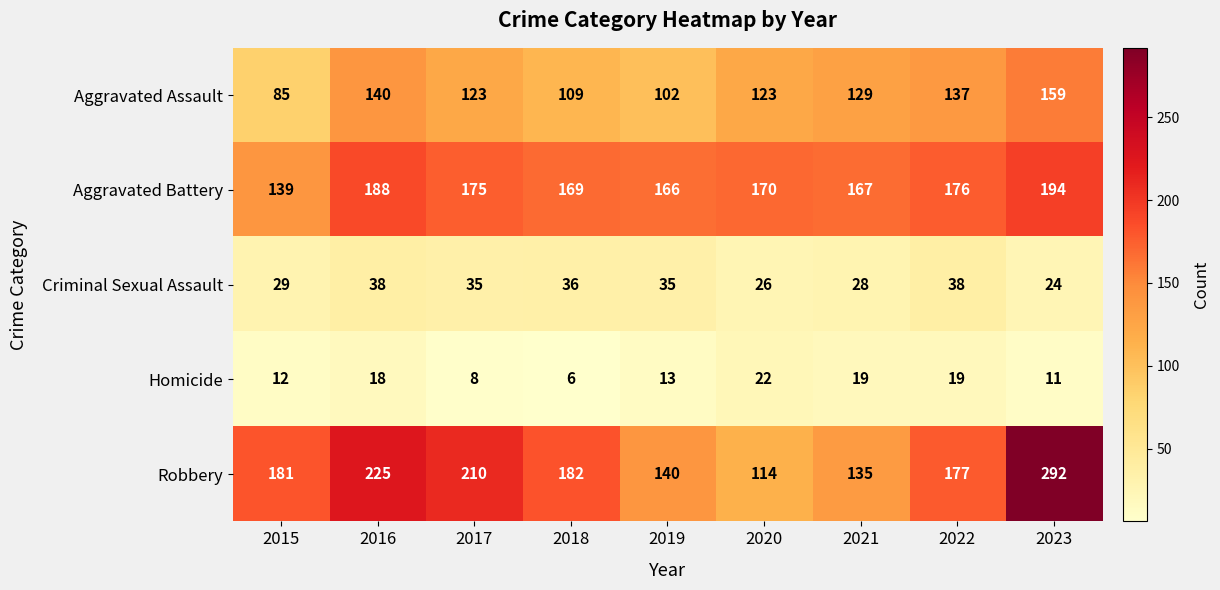

At which label does Aggravated Battery first exceed 170?

2016